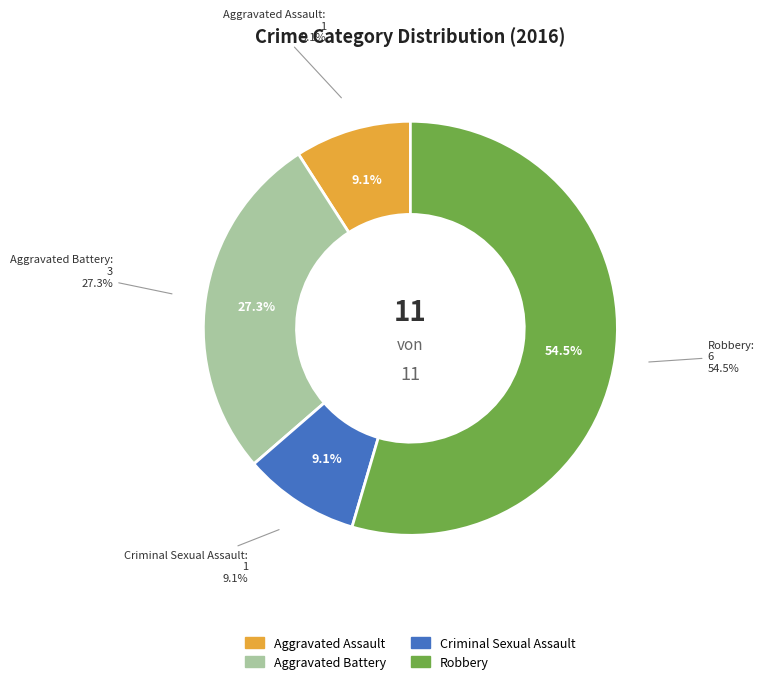

What percentage is the Robbery slice, to the nearest percent?

55%